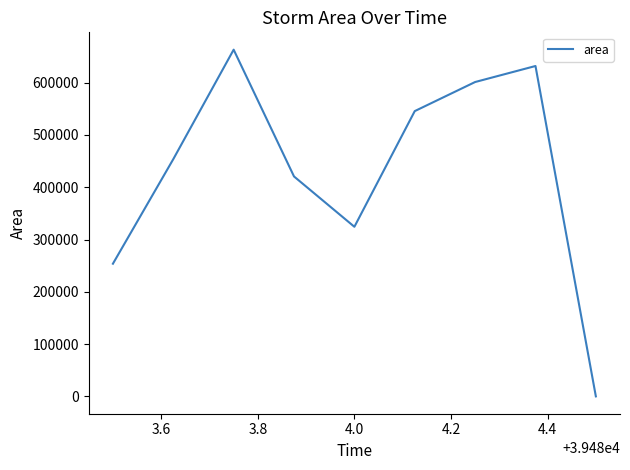

What is the greatest value displayed?

663125